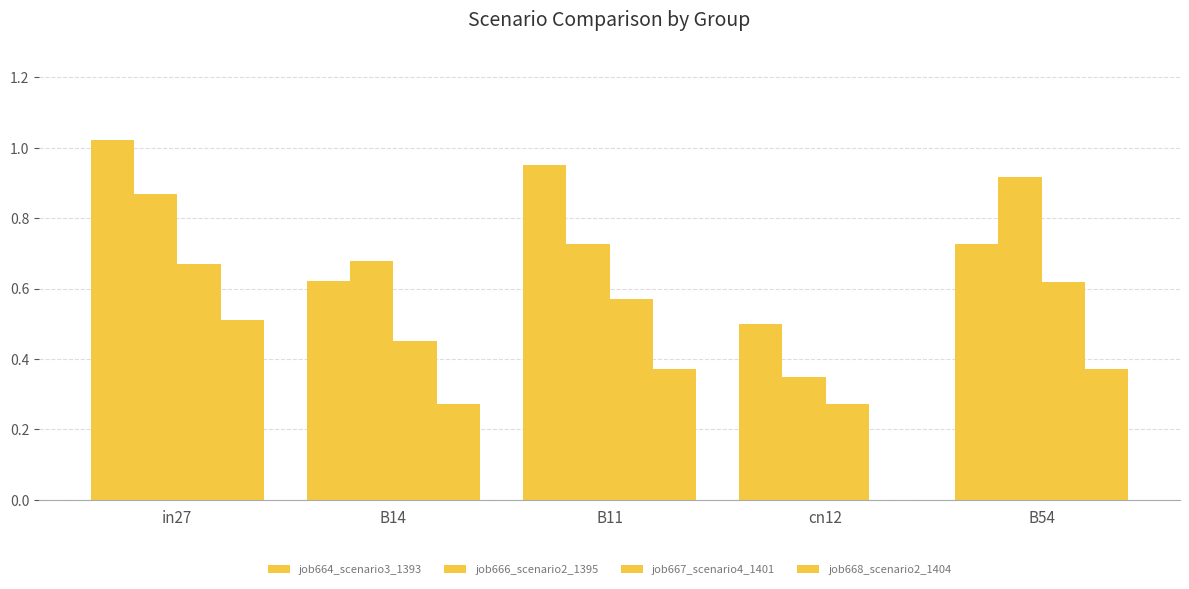

List the labels in order of job666_scenario2_1395 value, largest first.

B54, in27, B11, B14, cn12